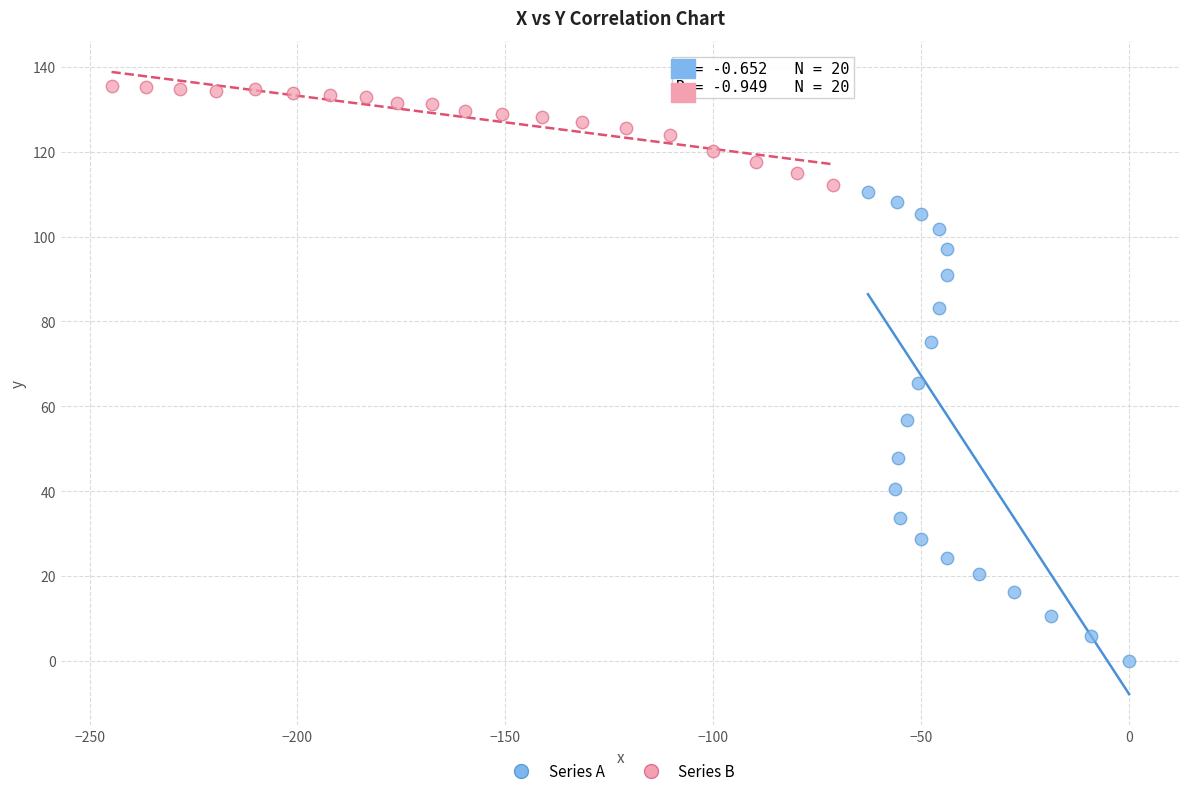

Which series reaches the minimum Y coordinate?

Series A